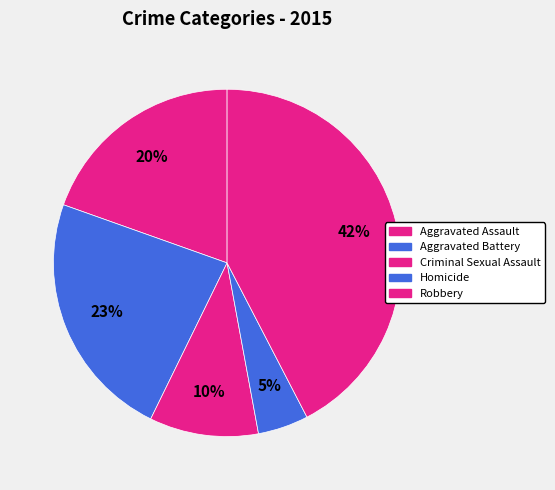

To the nearest percent, what portion does Robbery represent?

42%